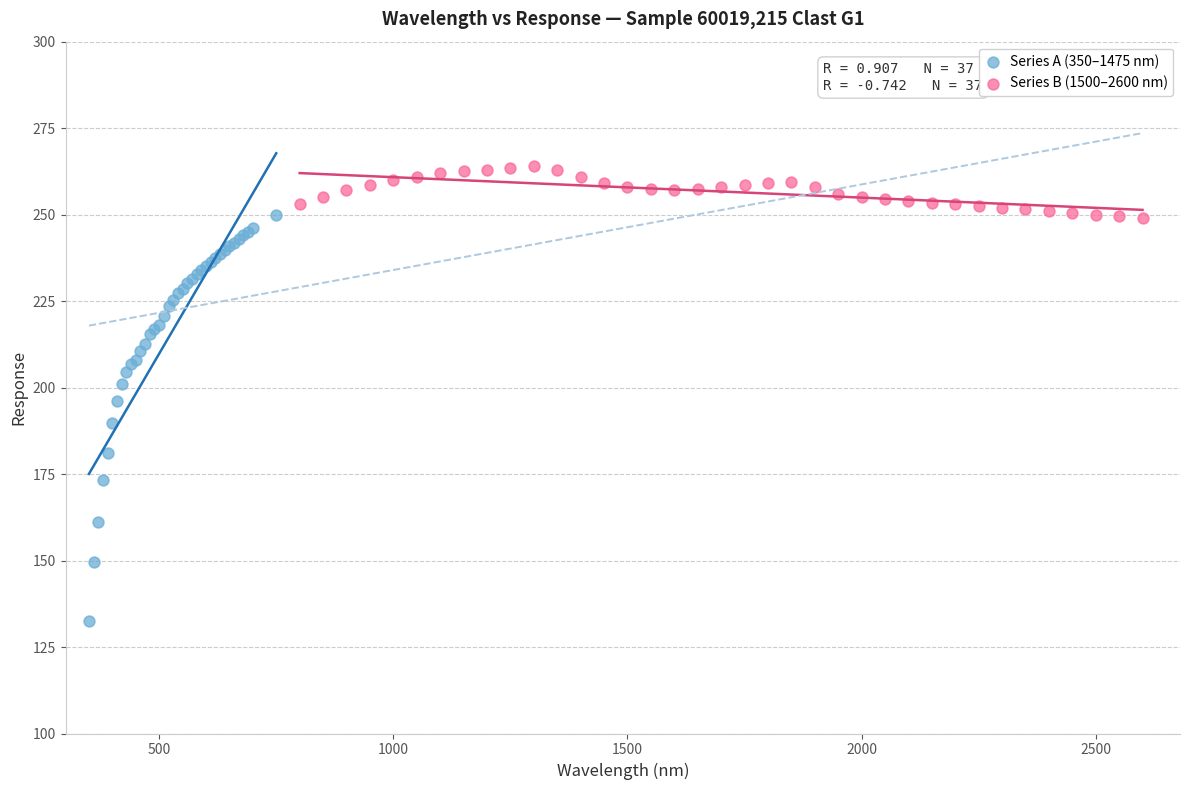

What are all the series names shown in the legend?

Series A (350–1475 nm), Series B (1500–2600 nm)